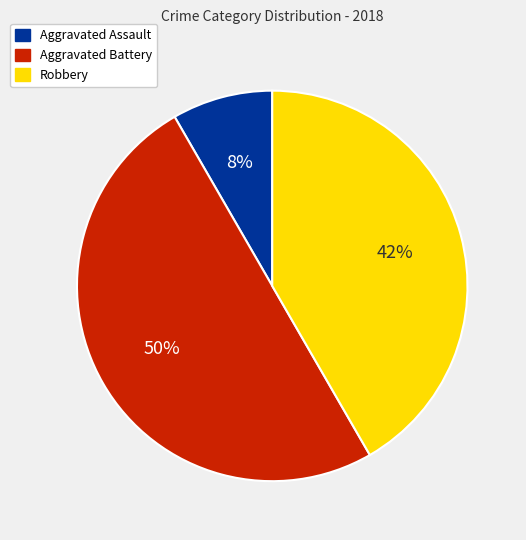

Is it true that Aggravated Battery is 50% of the pie?

True